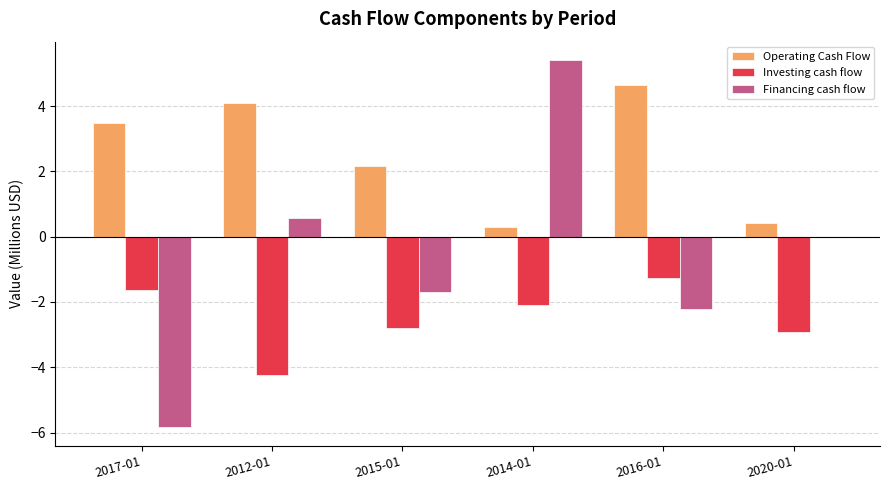

Count the number of data series in this chart.

3